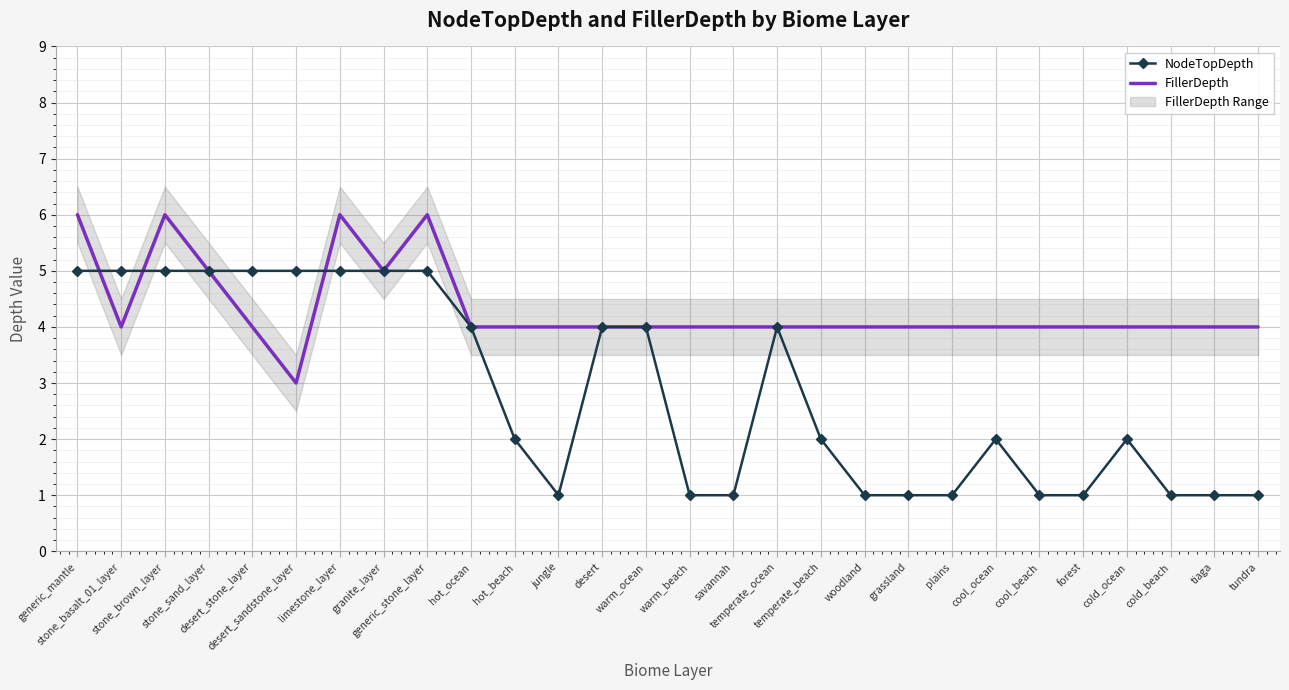

What are all the series names shown in the legend?

NodeTopDepth, FillerDepth